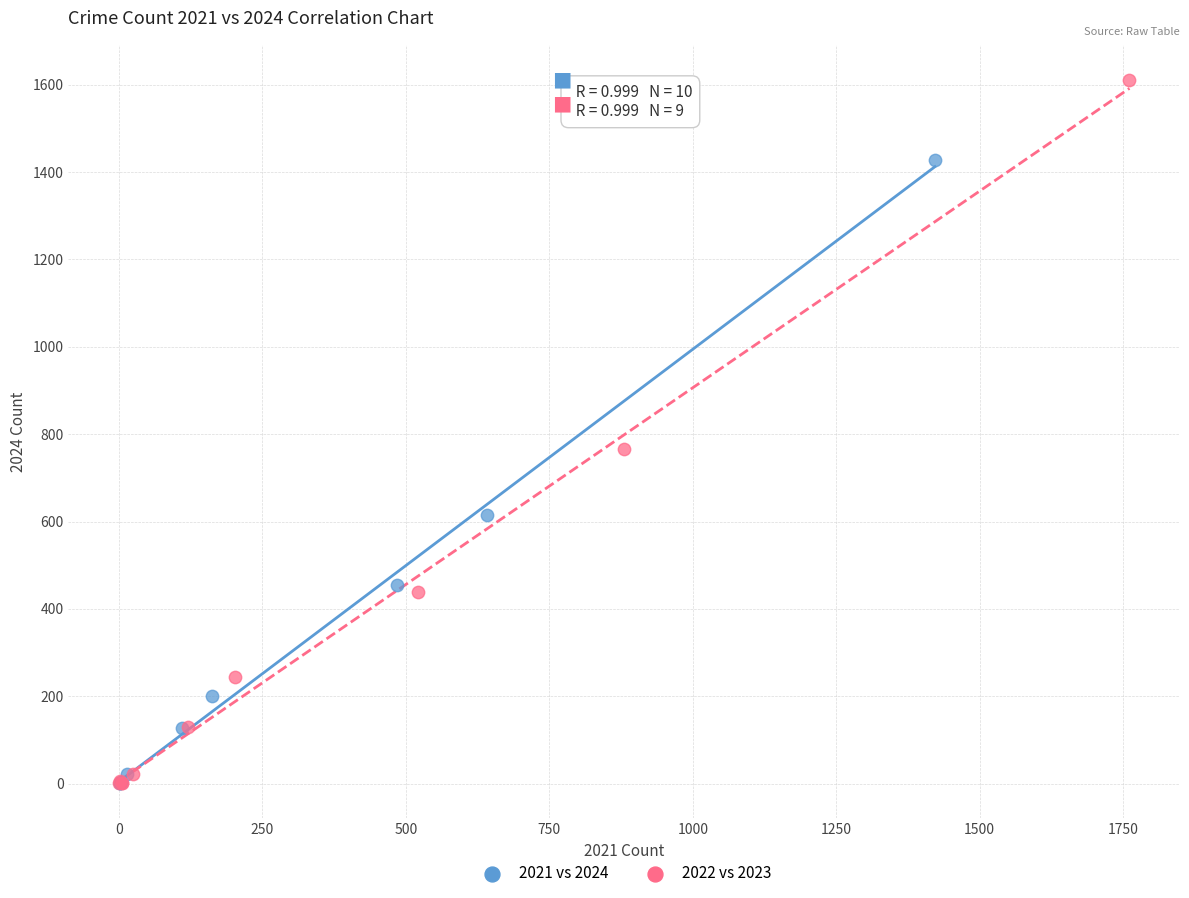

Which series has the largest Y range (max minus min)?

2022 vs 2023